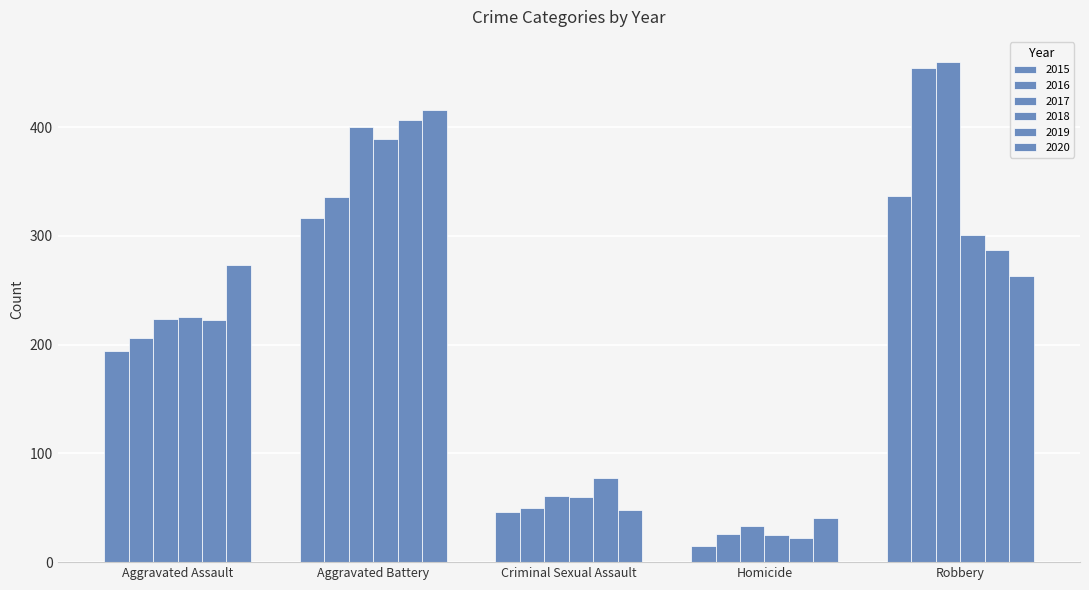

At which label does 2017 first exceed 224?

Aggravated Battery